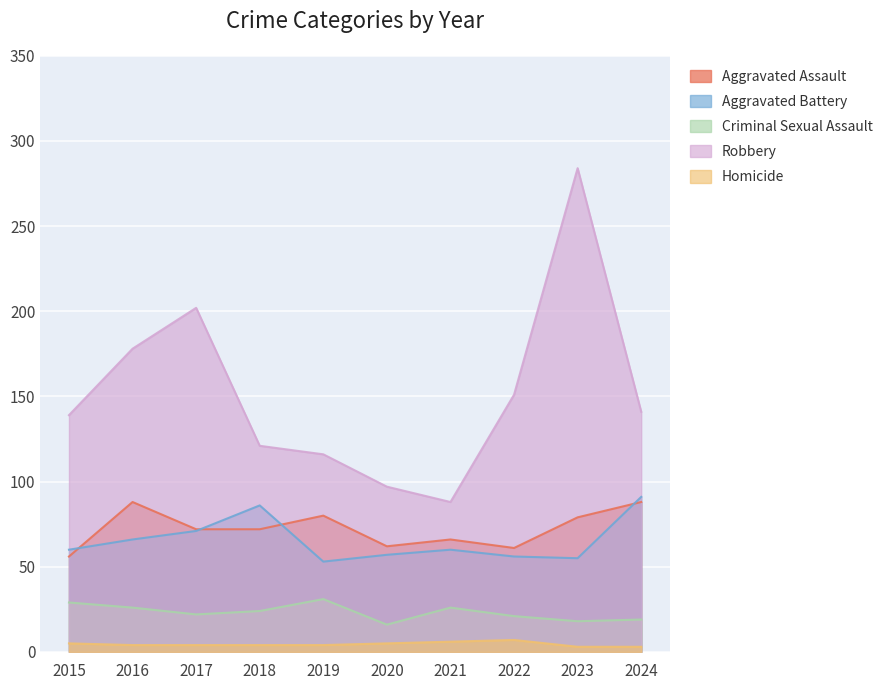

How many lines are shown in the chart?

5